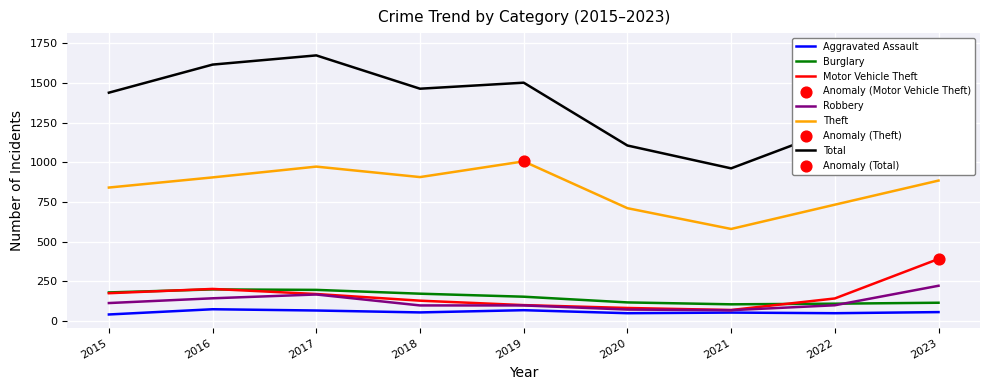

Which series reaches the maximum Y coordinate?

Total